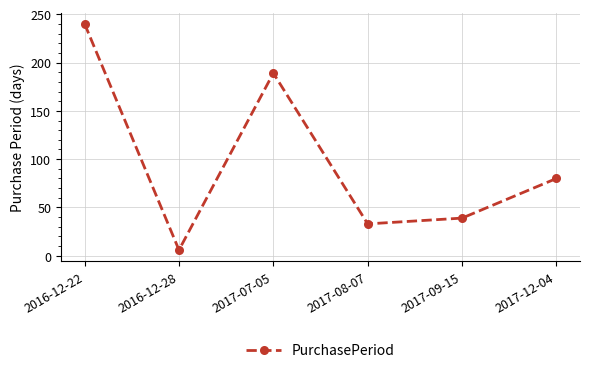

What is the value of the 6th point from the left?

80